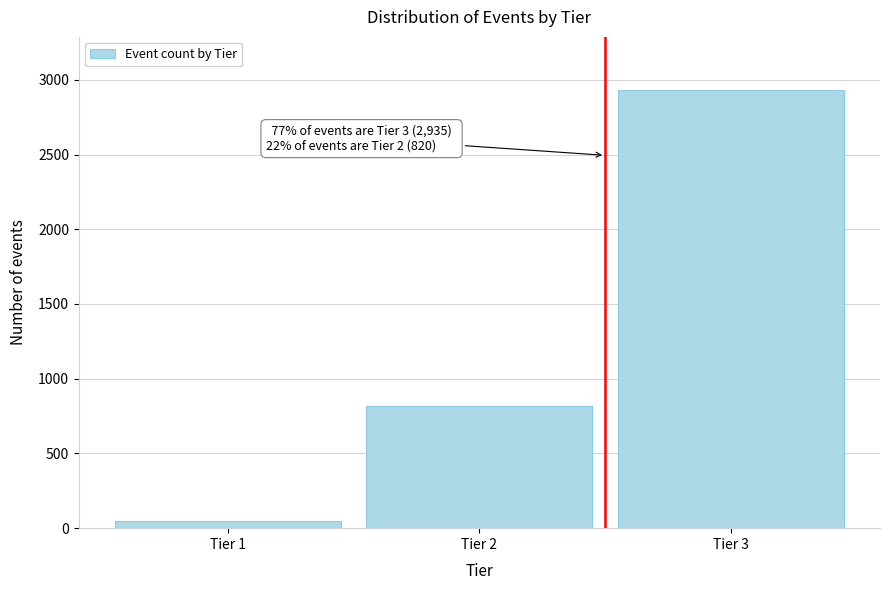

Reading left to right, transcribe all the data shown in this chart.

Tier 1=45	Tier 2=820	Tier 3=2935